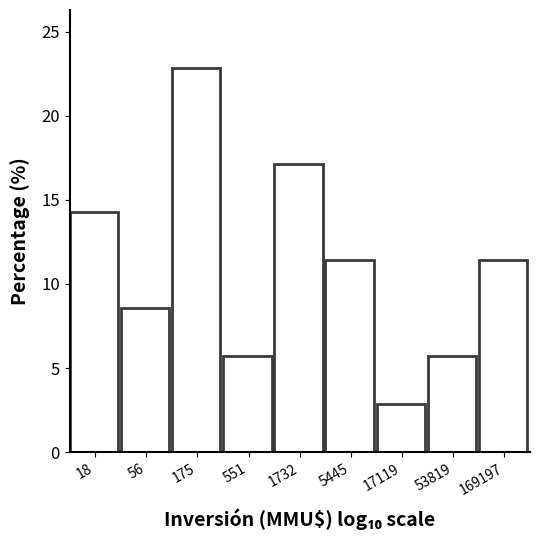

Reading right to left, list all the values displayed in this chart.

11.4	5.7	2.9	11.4	17.1	5.7	22.9	8.6	14.3